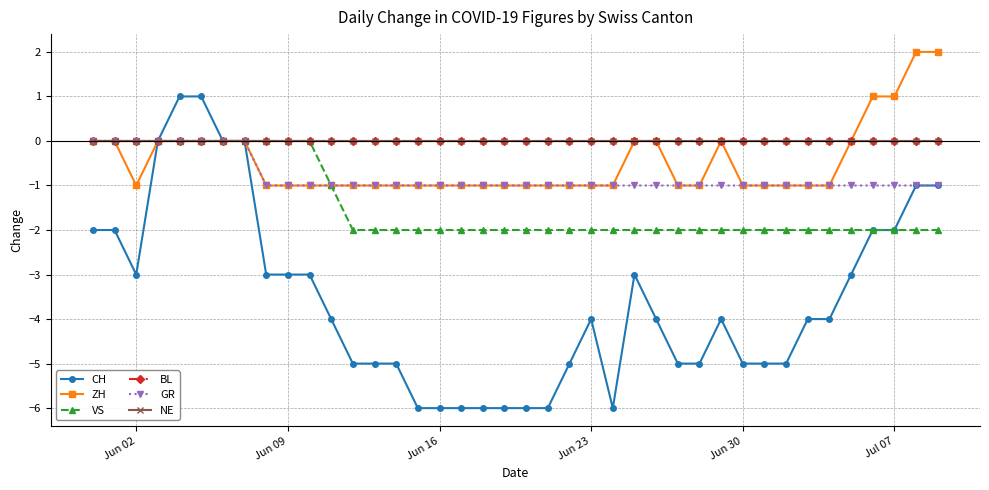

Is this an area chart (filled region under the line)?

No